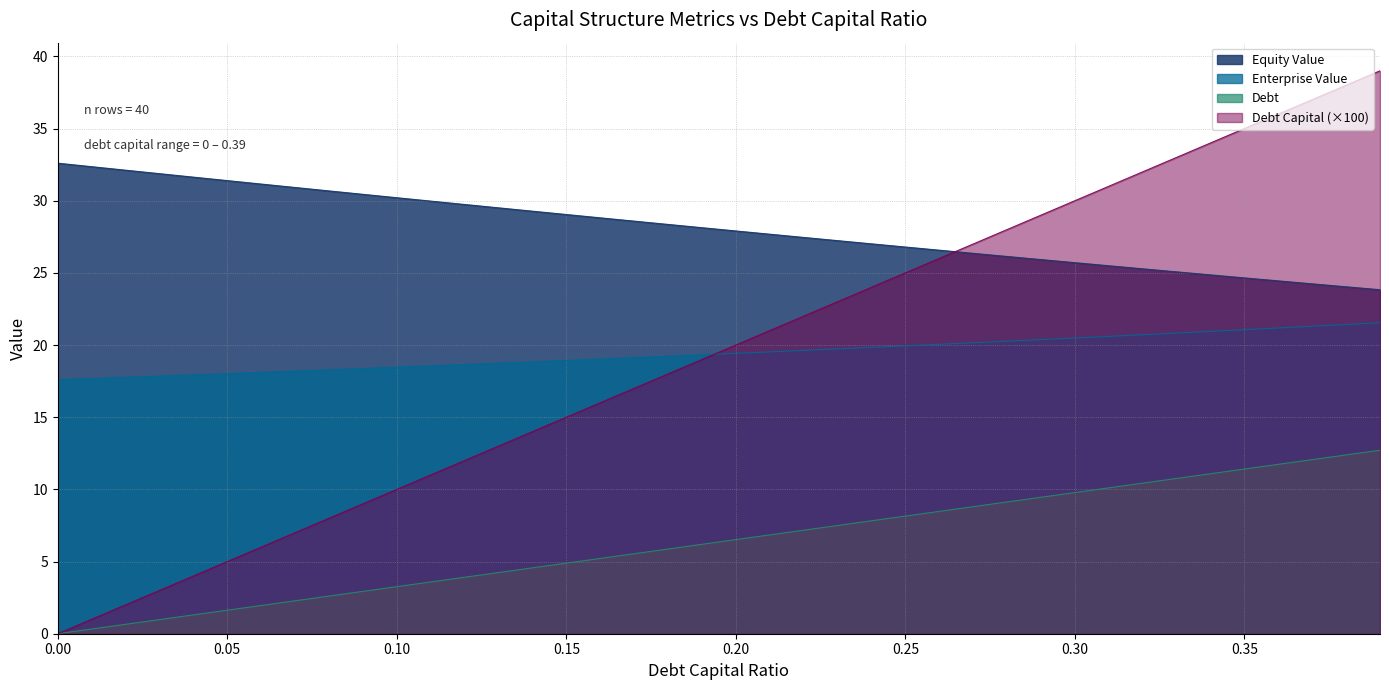

True or false: enterprise_value and debt_capital cross at least once.

False